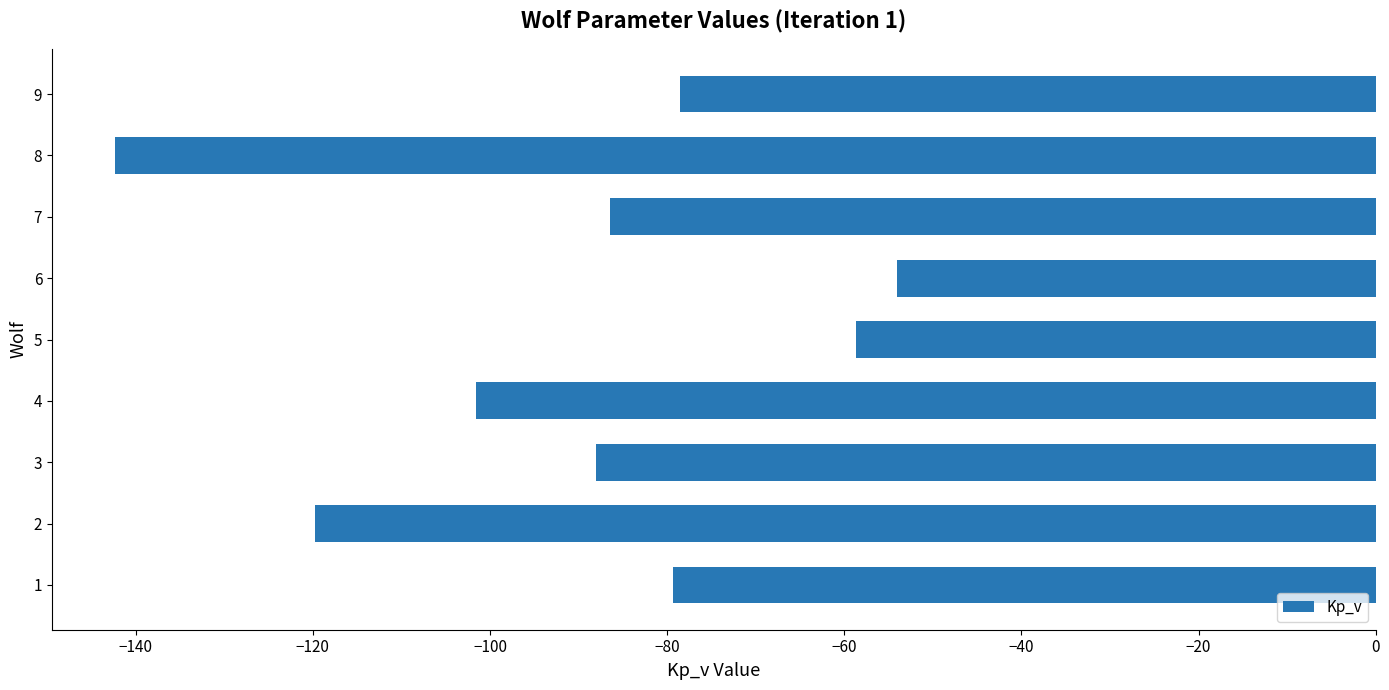

Reading top to bottom, transcribe all the data shown in this chart.

-78.5	-142.3	-86.5	-54.1	-58.7	-101.6	-88.1	-119.8	-79.3